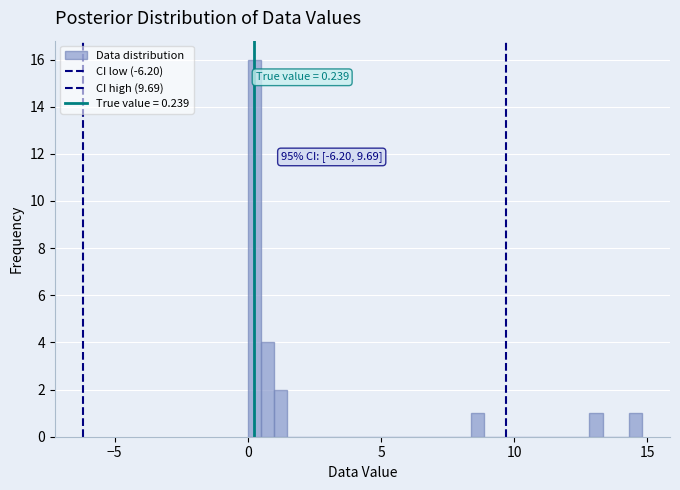

Read against the x-axis, roughly where is the centre of the tallest bar?

0.0